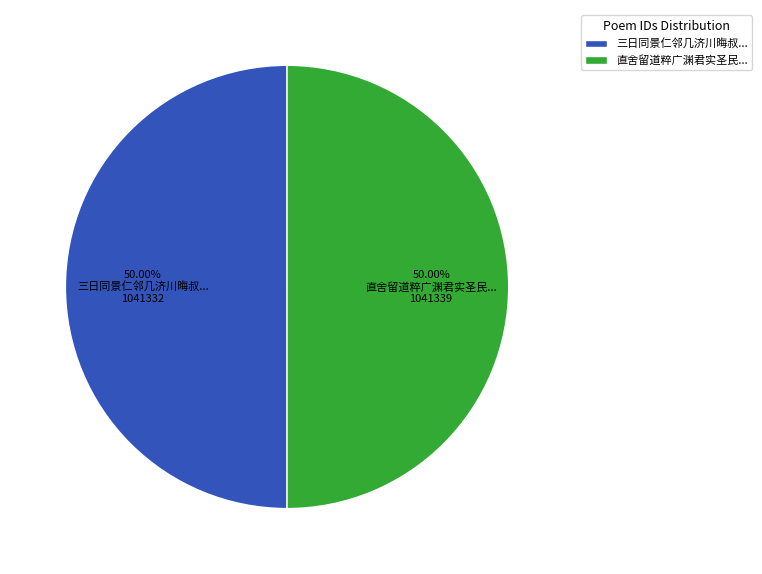

Is the sum of 直舍留道粹广渊君实圣民... and 三日同景仁邻几济川晦叔... greater than half?

Yes